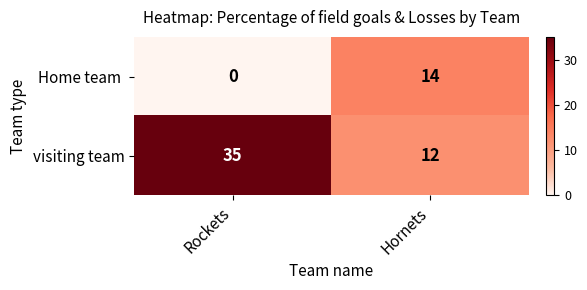

What is the total value across all series at Rockets?

35